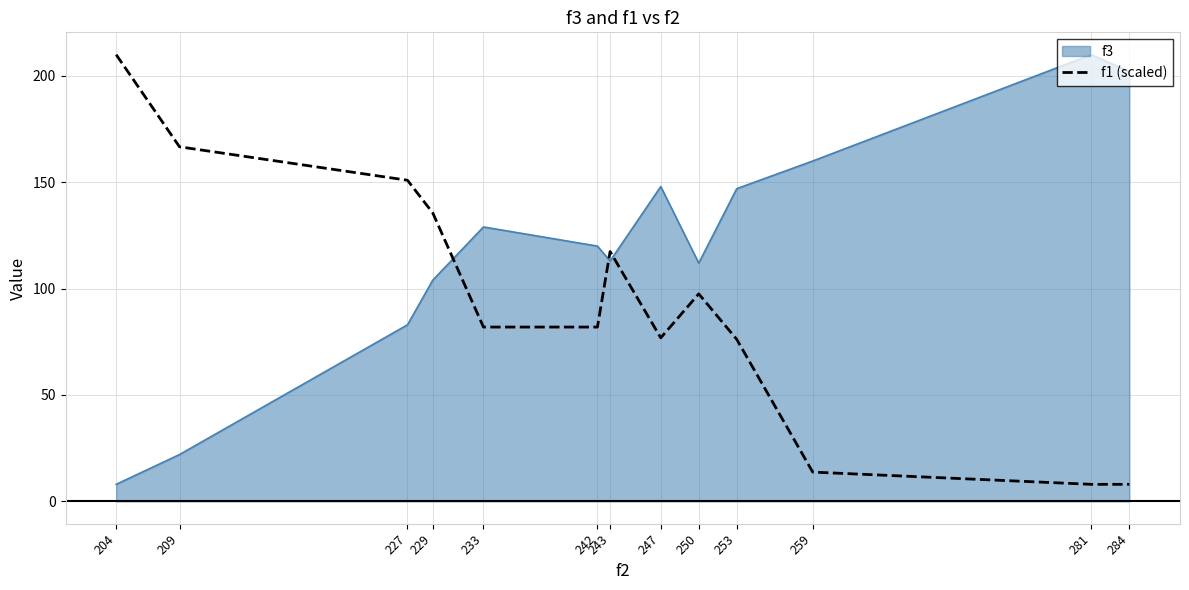

Rank the series by their average value, from lowest to highest.

f1 (scaled), f3